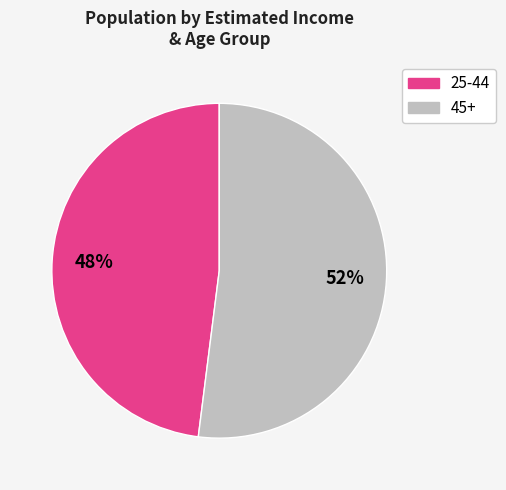

Is there any slice that represents more than half of the pie?

Yes